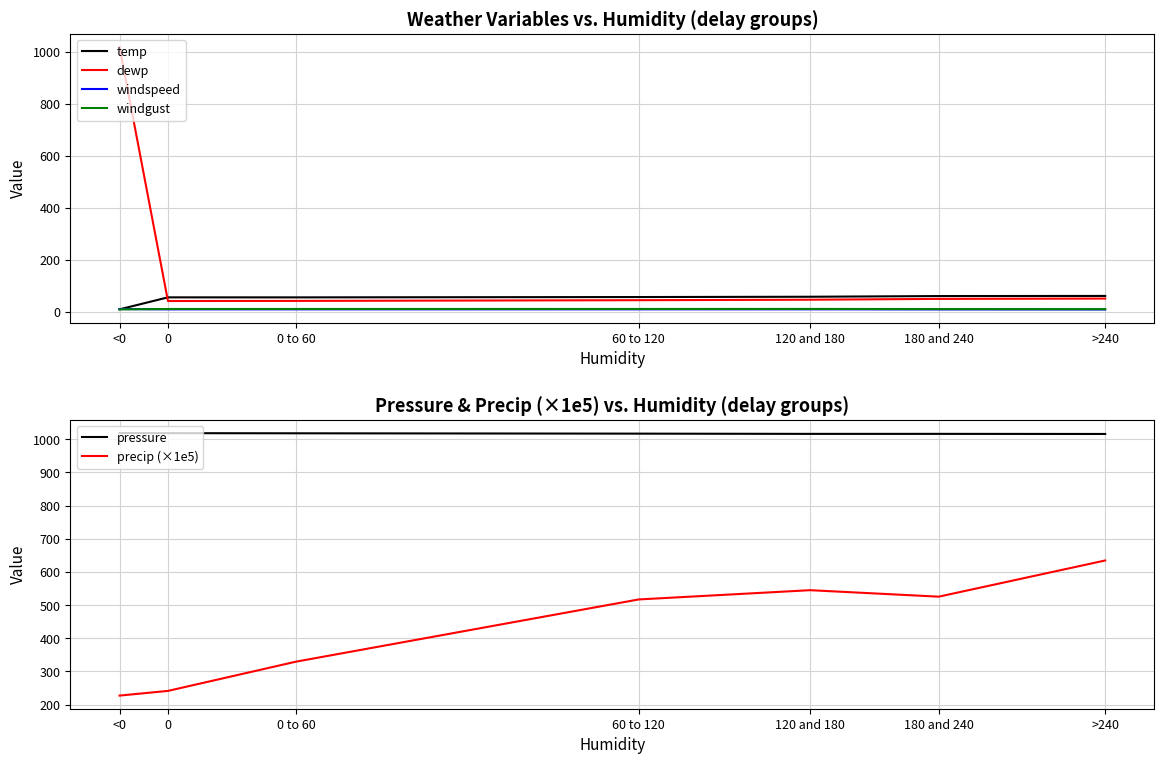

Where is the first local maximum for windgust?

120 and 180